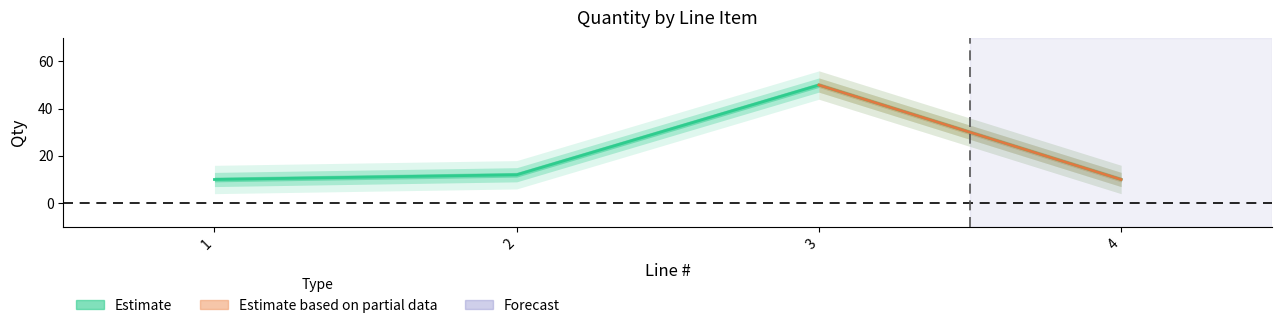

How many distinct data groups are displayed?

1